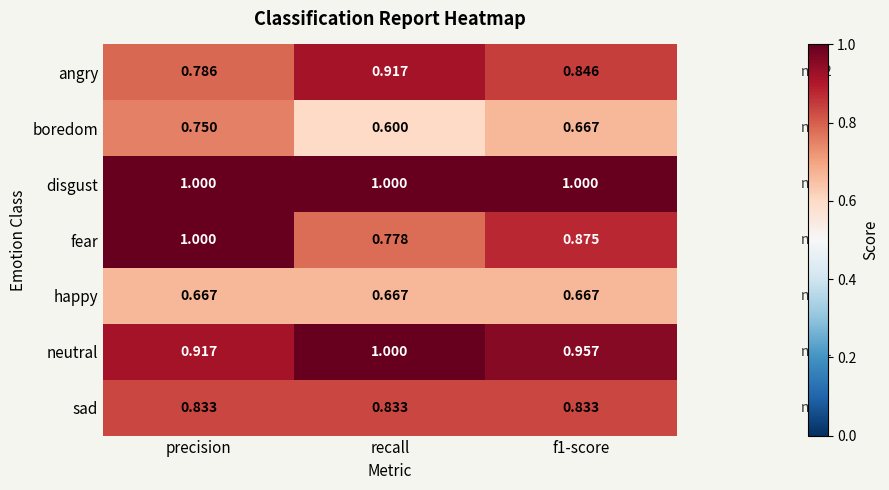

Is the value of angry at f1-score greater than the value of fear at f1-score?

No